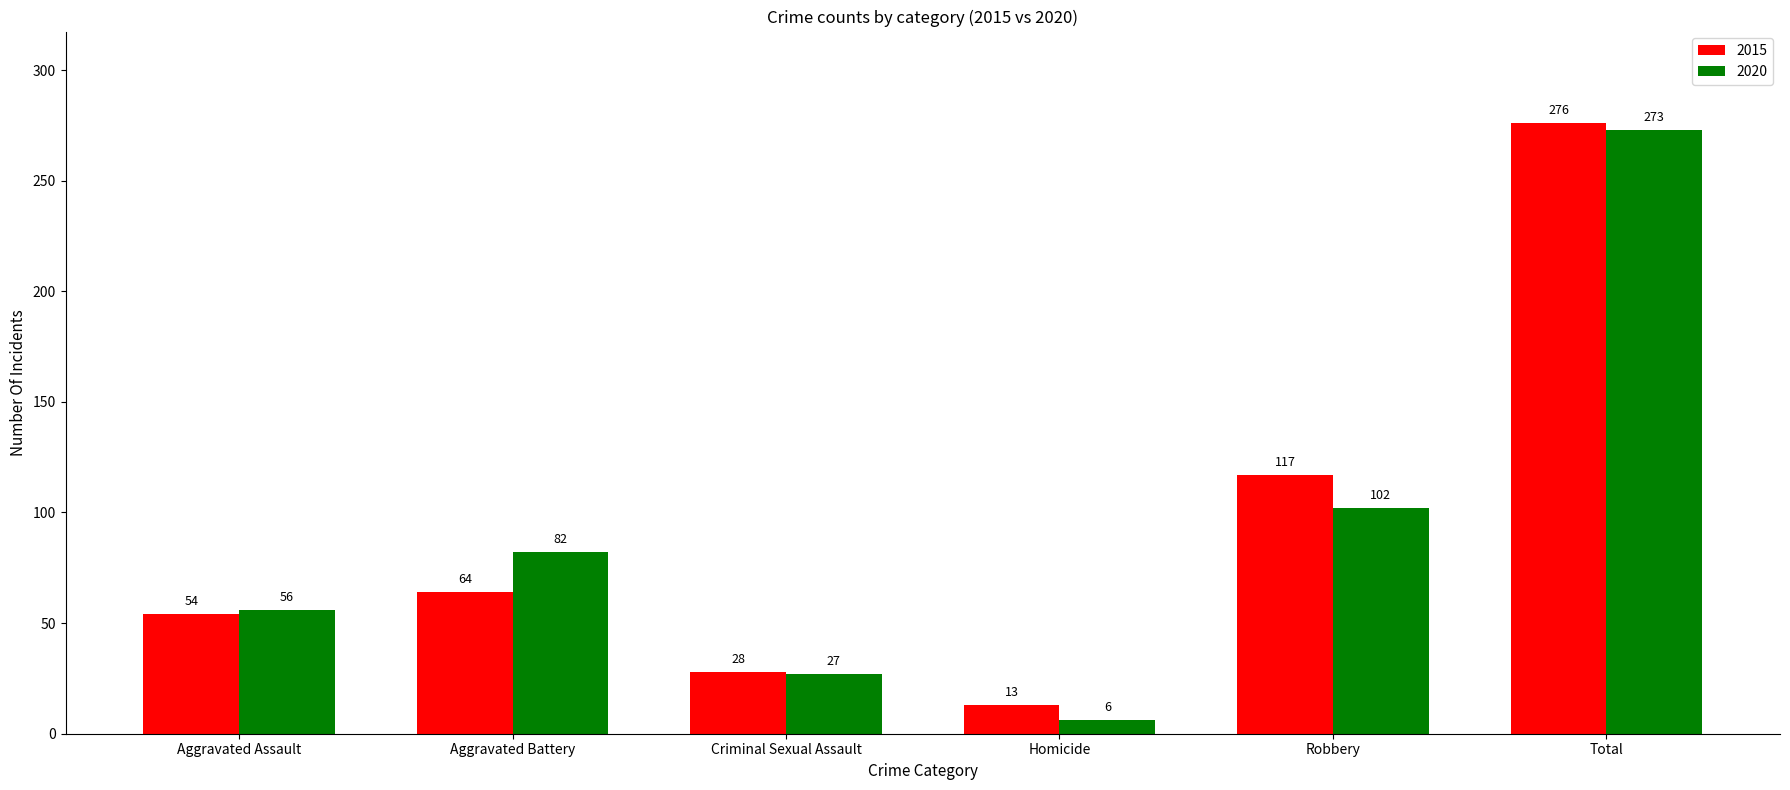

Reading left to right, list all the values displayed in this chart.

2015: Aggravated Assault=54	Aggravated Battery=64	Criminal Sexual Assault=28	Homicide=13	Robbery=117	Total=276
2020: Aggravated Assault=56	Aggravated Battery=82	Criminal Sexual Assault=27	Homicide=6	Robbery=102	Total=273